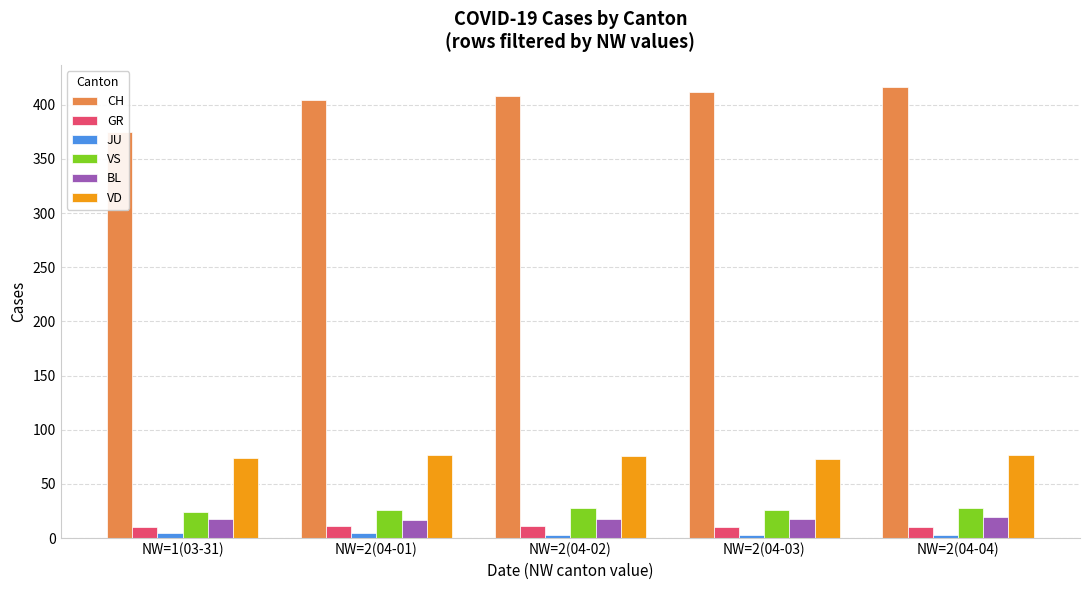

The value of BL at NW=2(04-02) is 9. True or false?

False